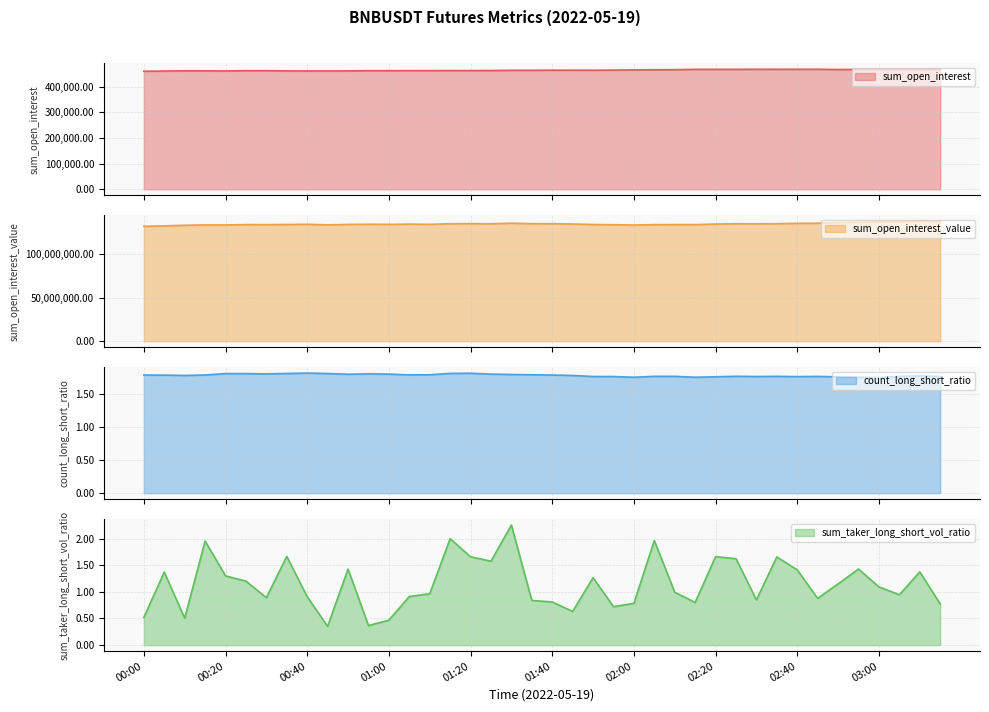

Which series changed the most between 02:20 and 03:00?

sum_open_interest_value